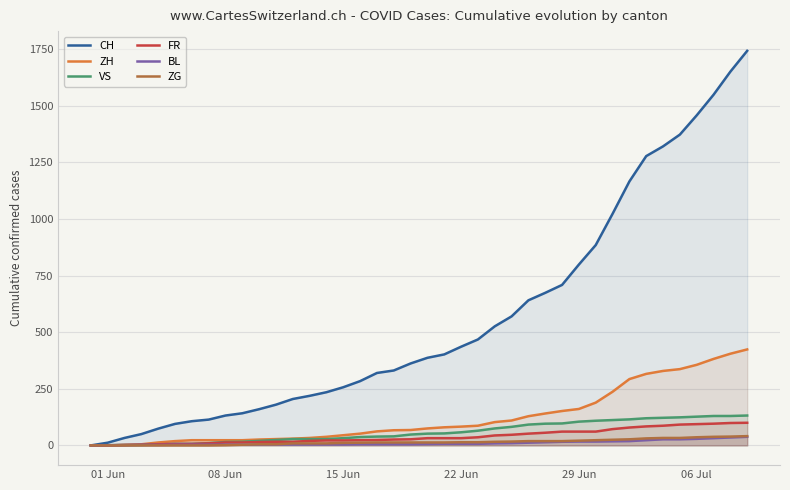

How many lines are shown in the chart?

6